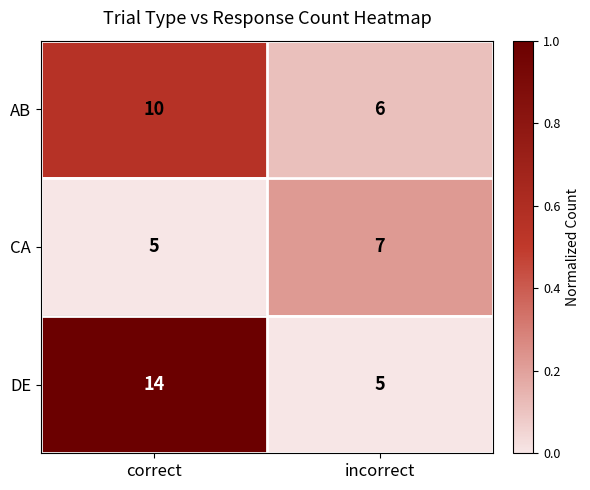

What is the sum of all DE values?

19